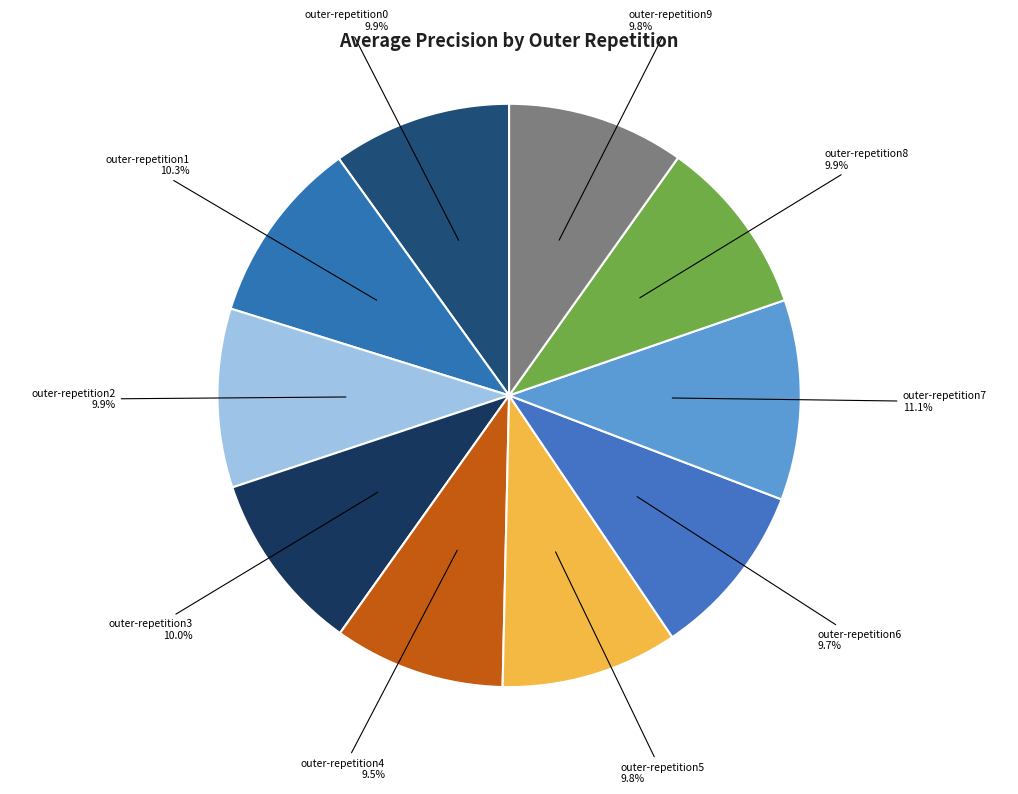

To the nearest percent, what is the difference between the largest and smallest slice percentages?

2%